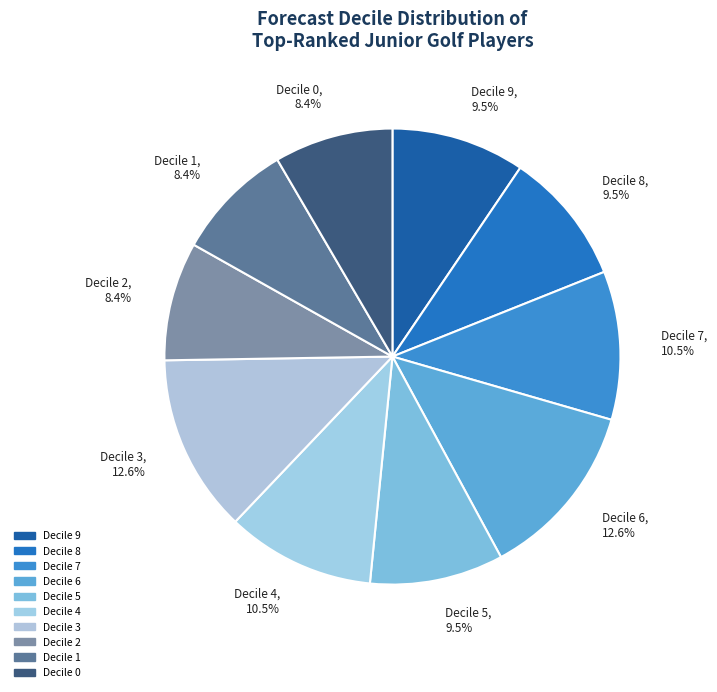

Does any single category account for the majority?

No